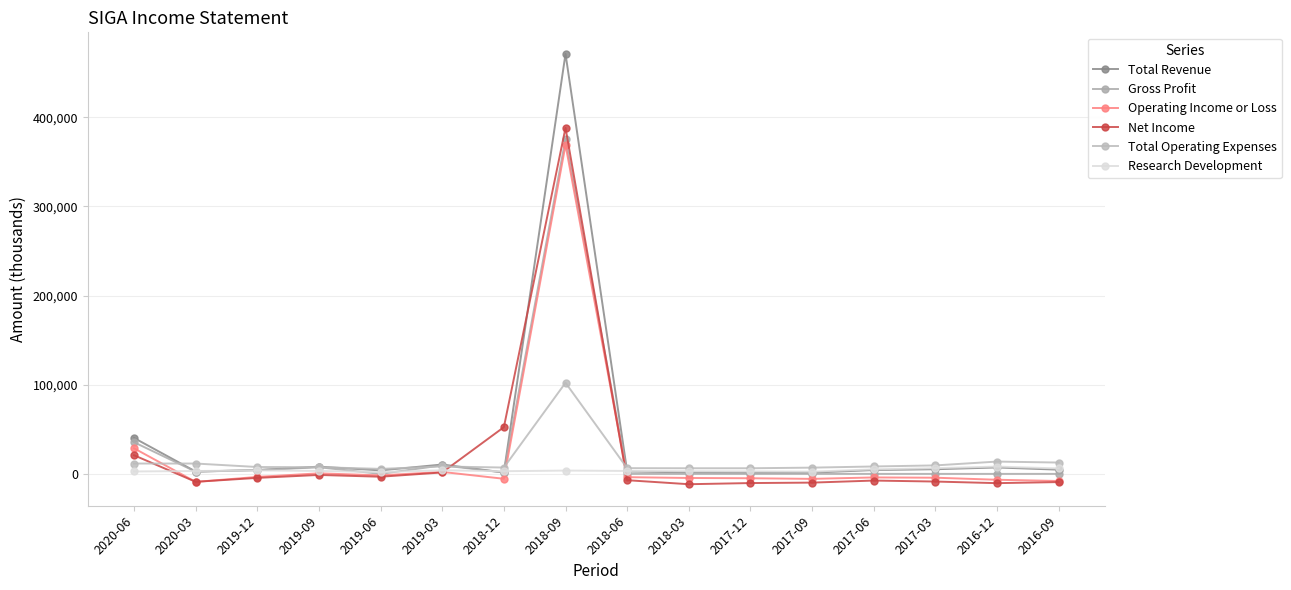

True or false: Gross Profit has more than 2 points higher than both neighbors.

True